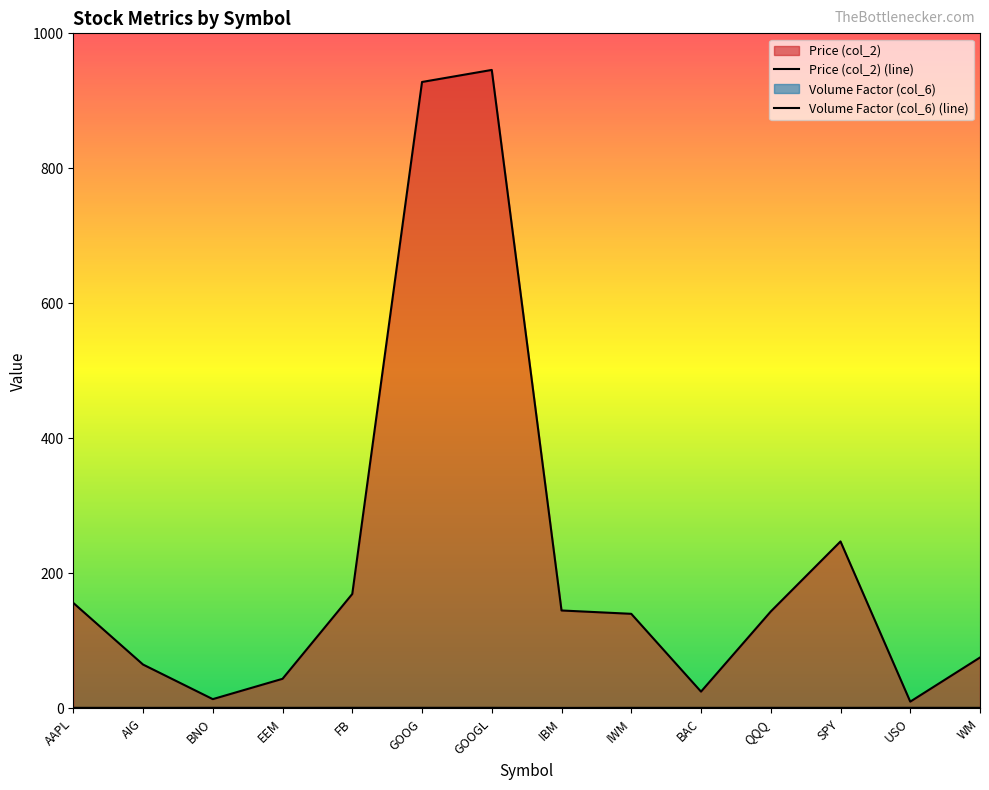

How many interior local valleys does the Price (col_2) (line) series have?

3